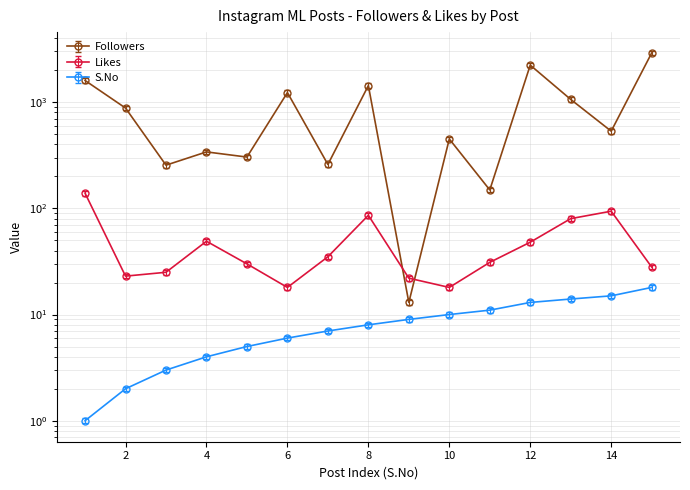

What is the average value of the Likes series?

48